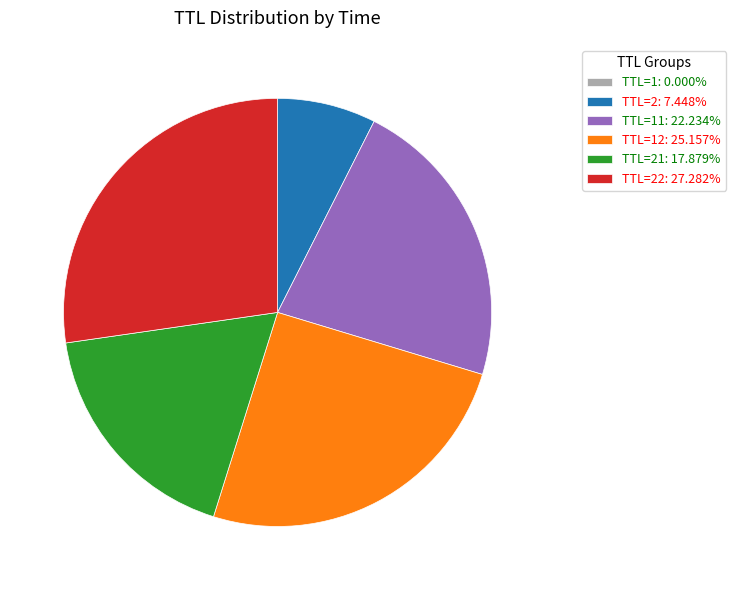

What is the ratio of the value at TTL=22: 27.282% to the value at TTL=11: 22.234%?

1.2